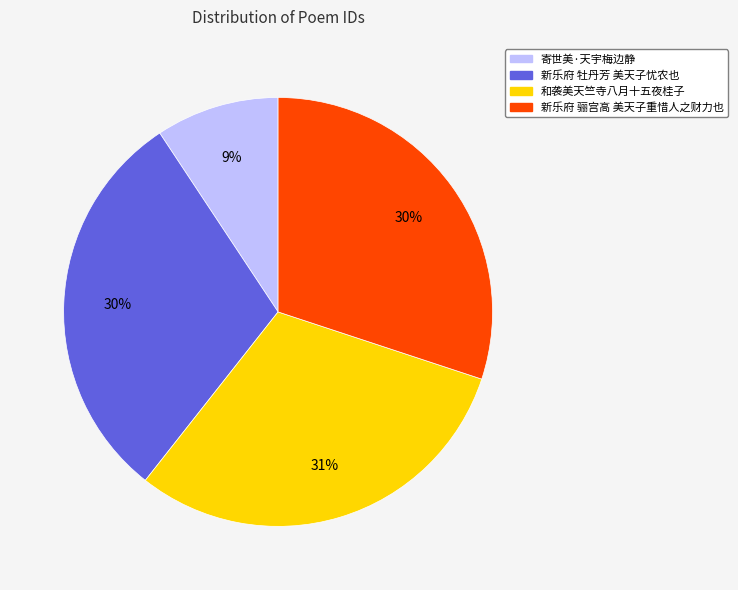

What is the smallest slice in the pie chart?

寄世美·天宇梅边静